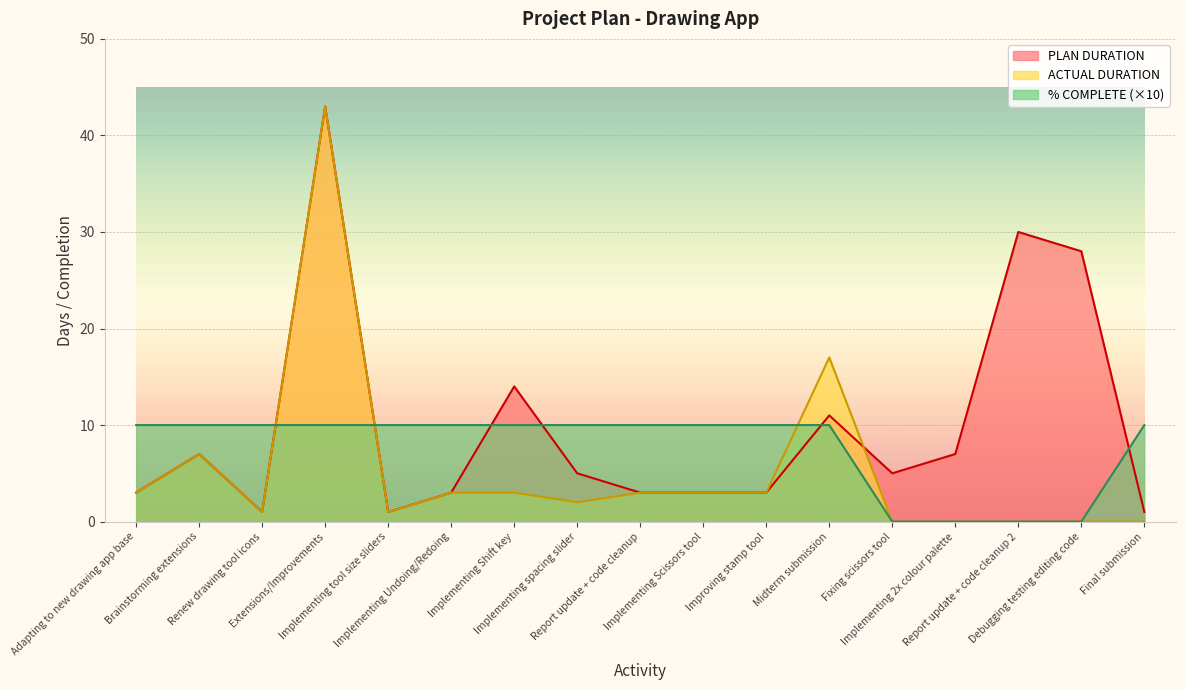

Which series has the widest spread of values?

ACTUAL DURATION